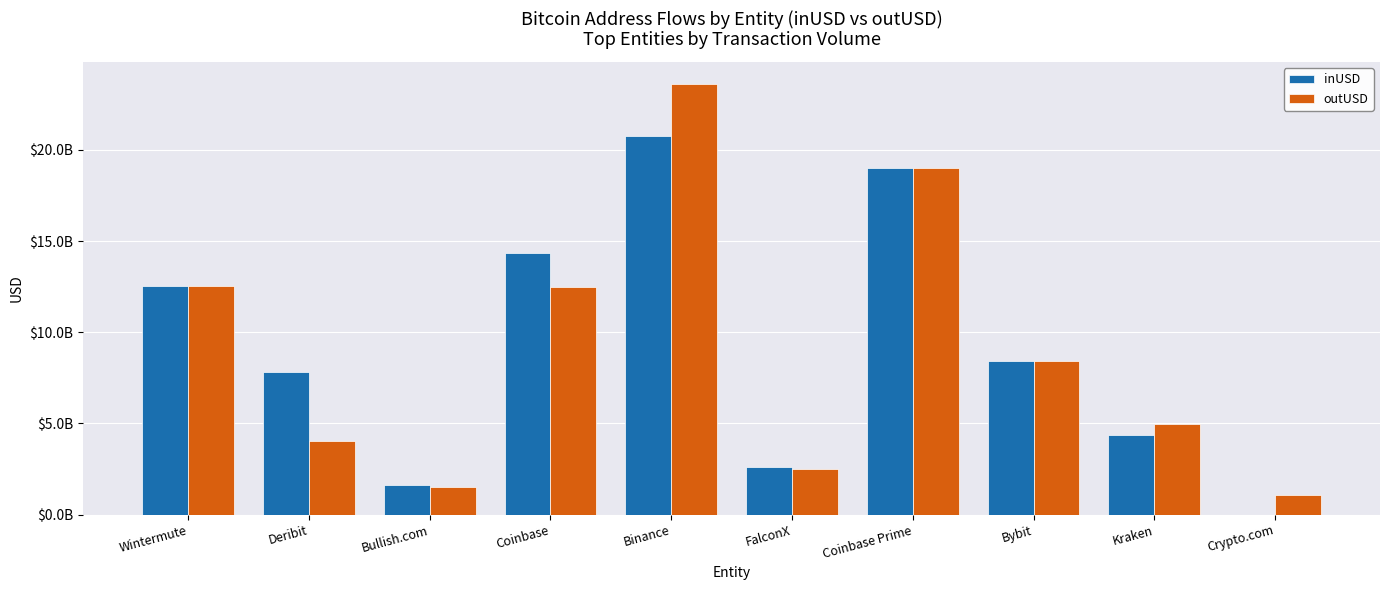

What are all the series names shown in the legend?

inUSD, outUSD